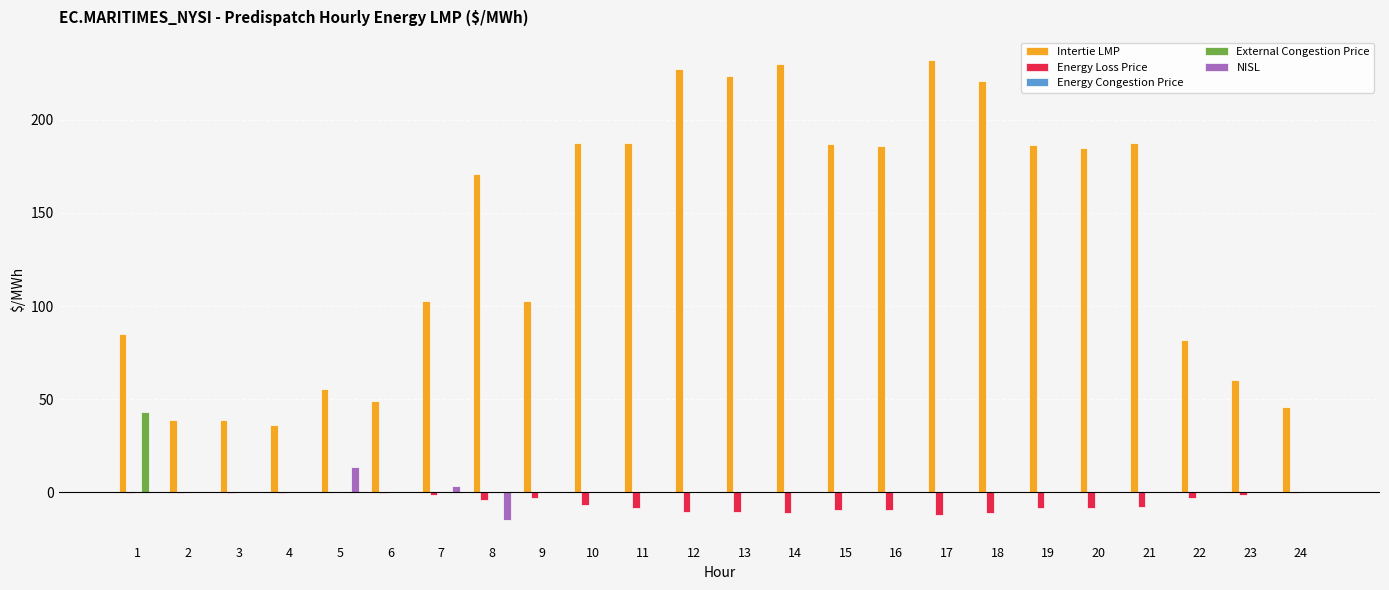

Between 15 and 22, which series saw the biggest shift?

Intertie LMP